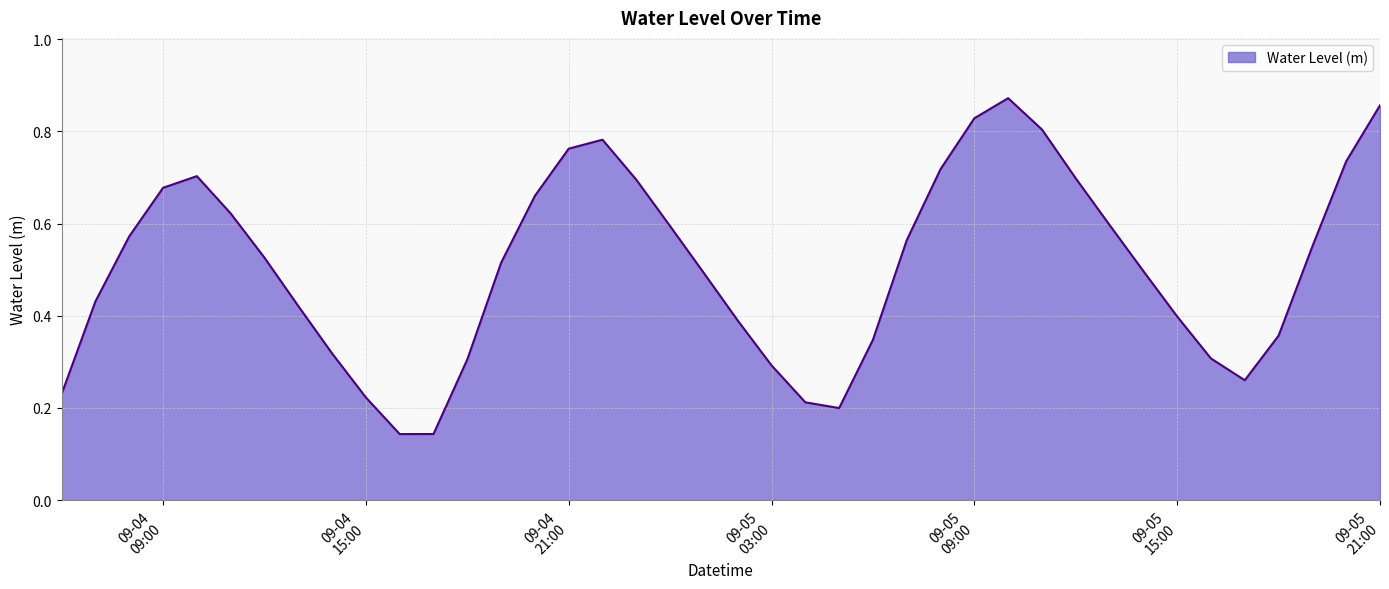

What is the difference between the maximum and minimum values?

0.7